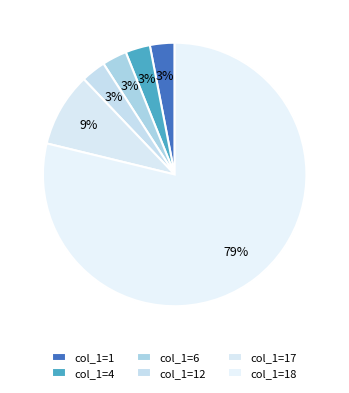

How many slices are in this pie chart?

6